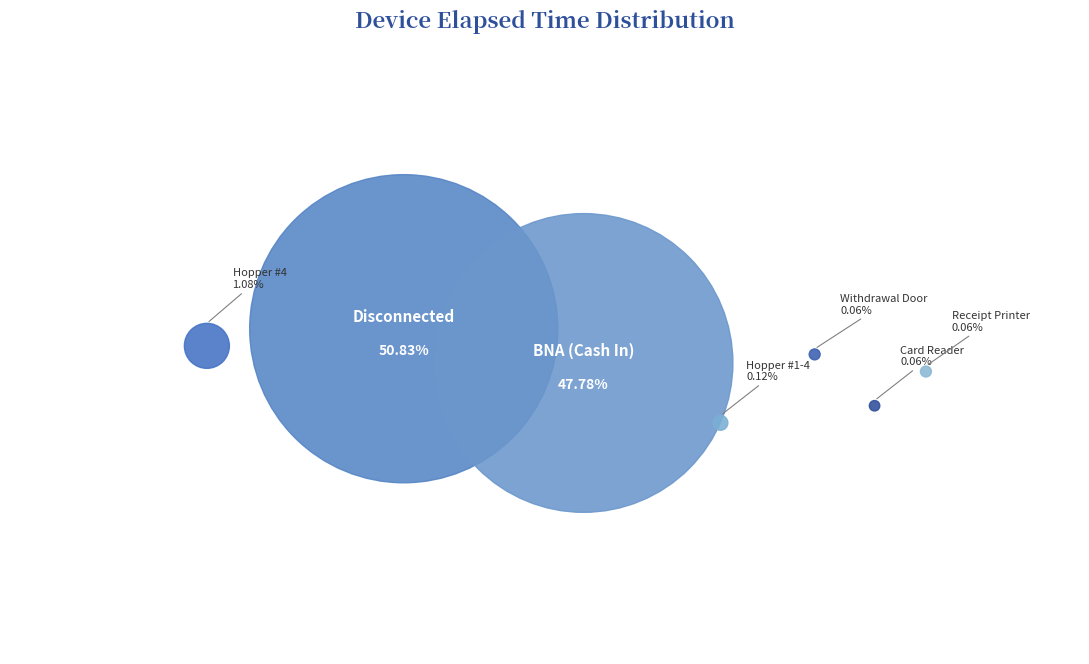

Does any single category account for the majority?

Yes